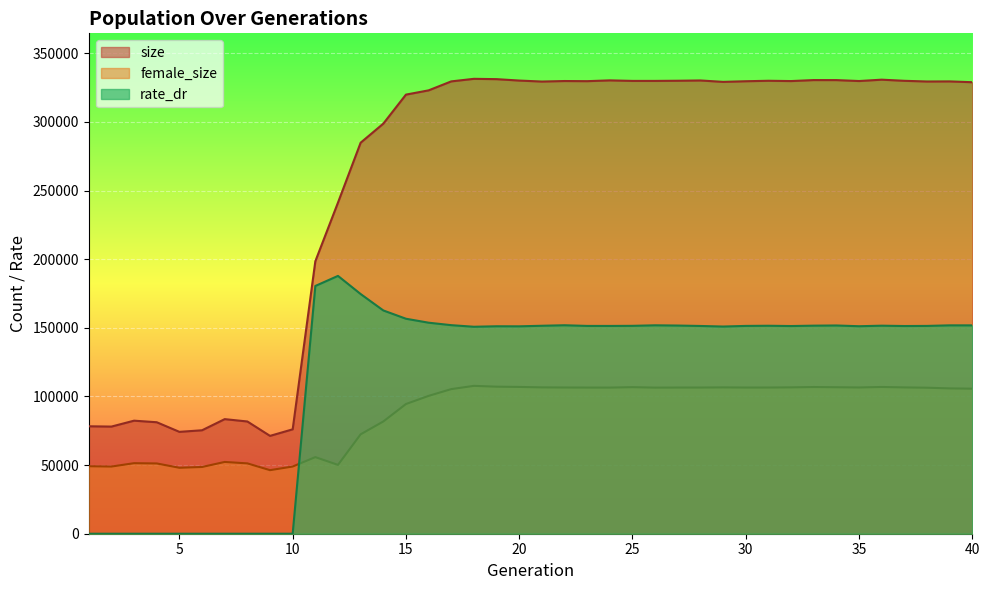

True or false: size and rate_dr cross at least once.

False